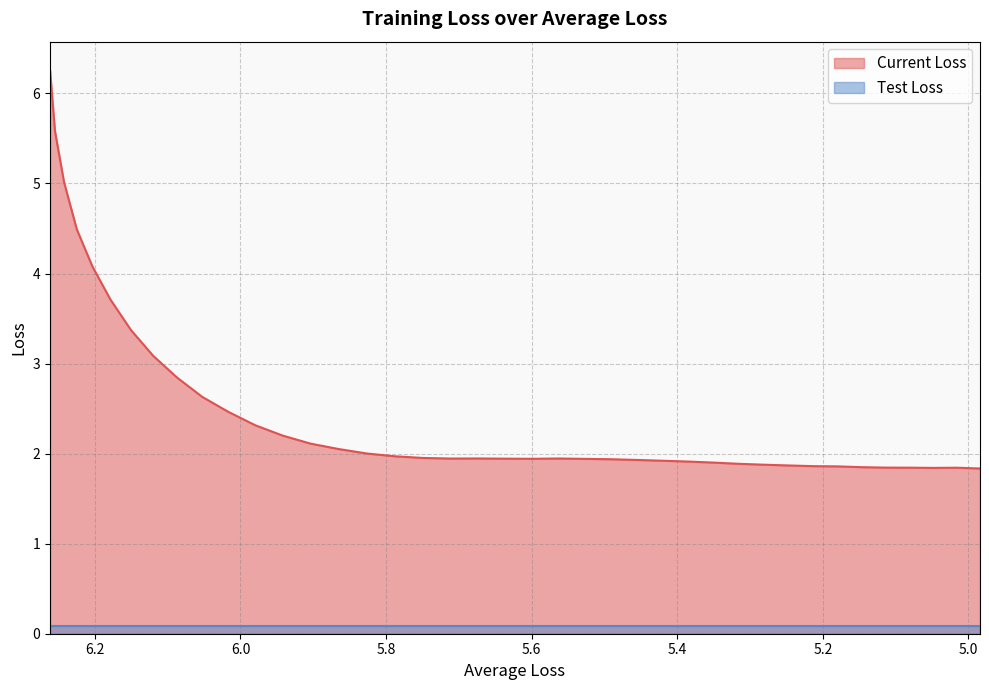

Reading left to right, extract all data points from this chart.

6.3	5.6	5.0	4.5	4.1	3.7	3.4	3.1	2.8	2.6	2.5	2.3	2.2	2.1	2.1	2.0	2.0	2.0	1.9	1.9	1.9	1.9	1.9	1.9	1.9	1.9	1.9	1.9	1.9	1.9	1.9	1.9	1.9	1.9	1.8	1.8	1.8	1.8	1.8	1.8